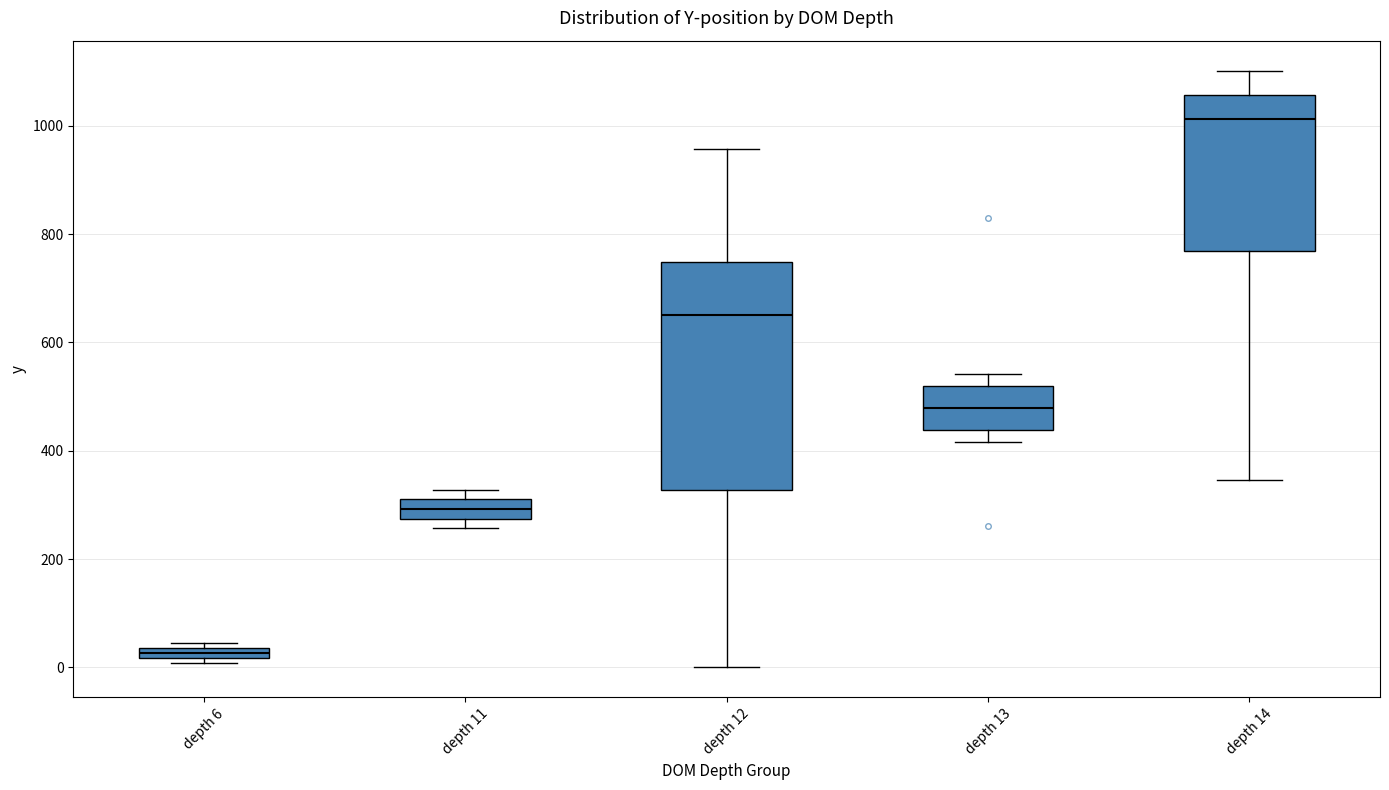

Which box's median line is the lowest?

depth 6